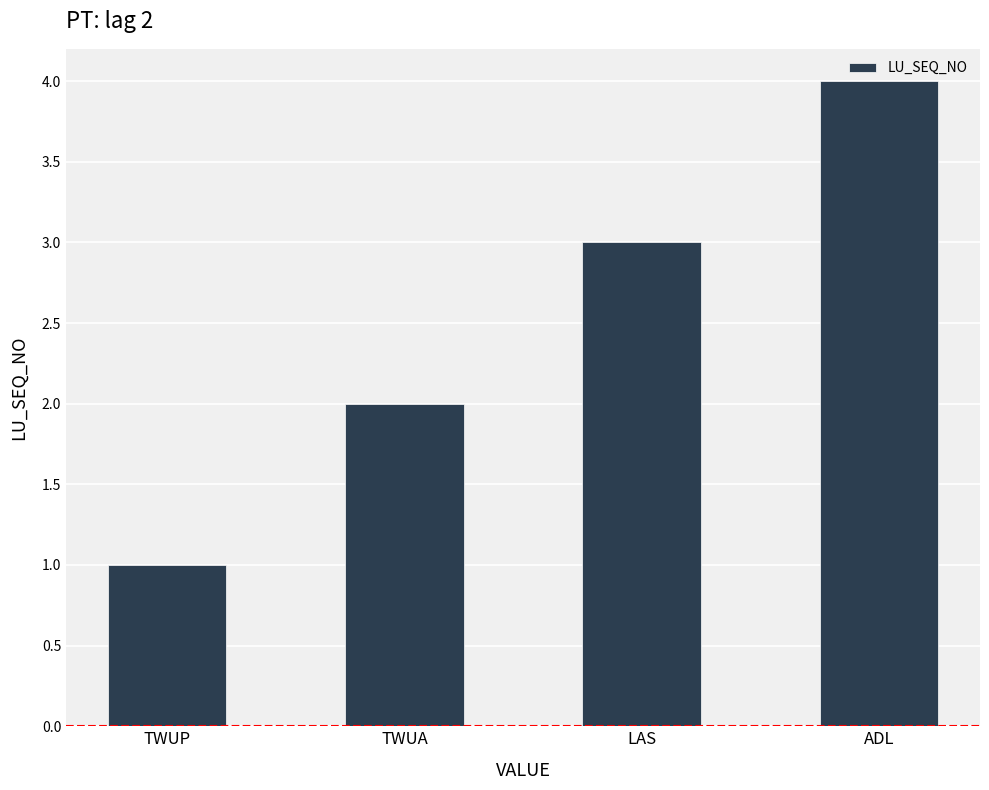

What position from the left is ADL?

4